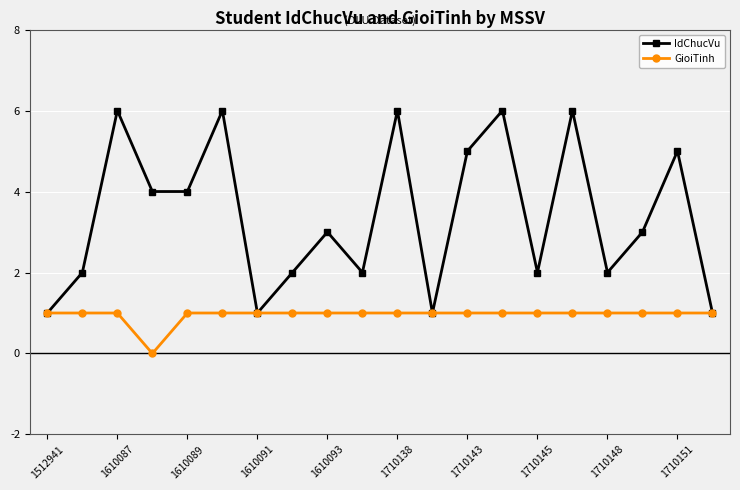

Reading left to right, extract all data points from this chart.

IdChucVu: 1	2	6	4	4	6	1	2	3	2	6	1	5	6	2	6	2	3	5	1
GioiTinh: 1	1	1	0	1	1	1	1	1	1	1	1	1	1	1	1	1	1	1	1